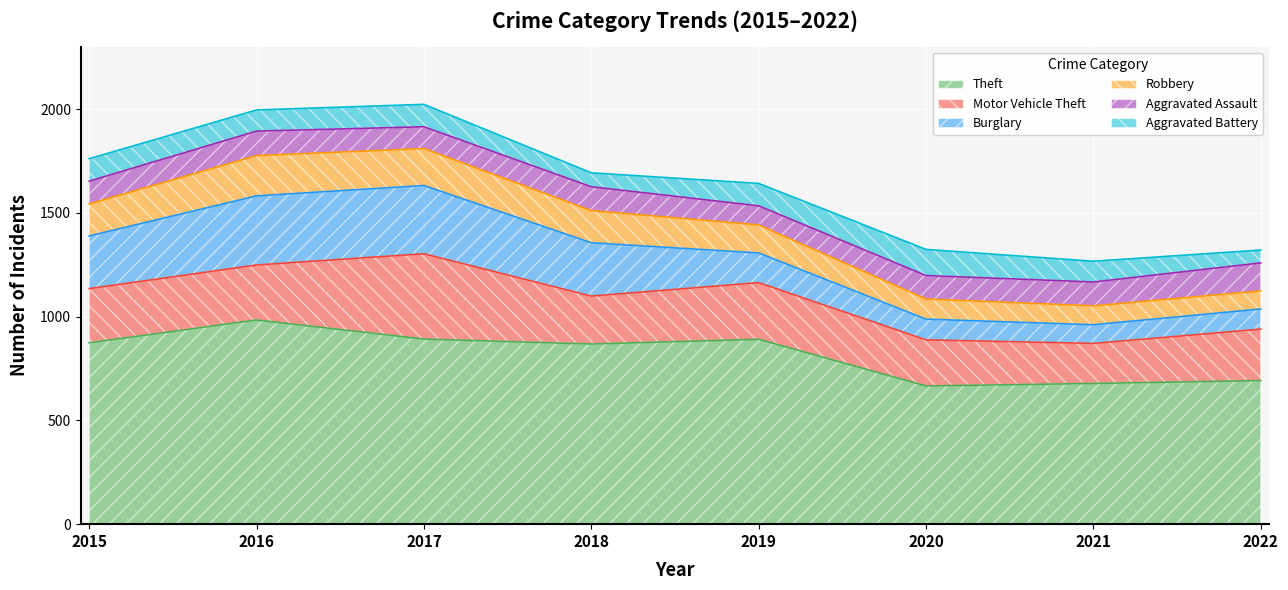

How many data points does each series have?

8